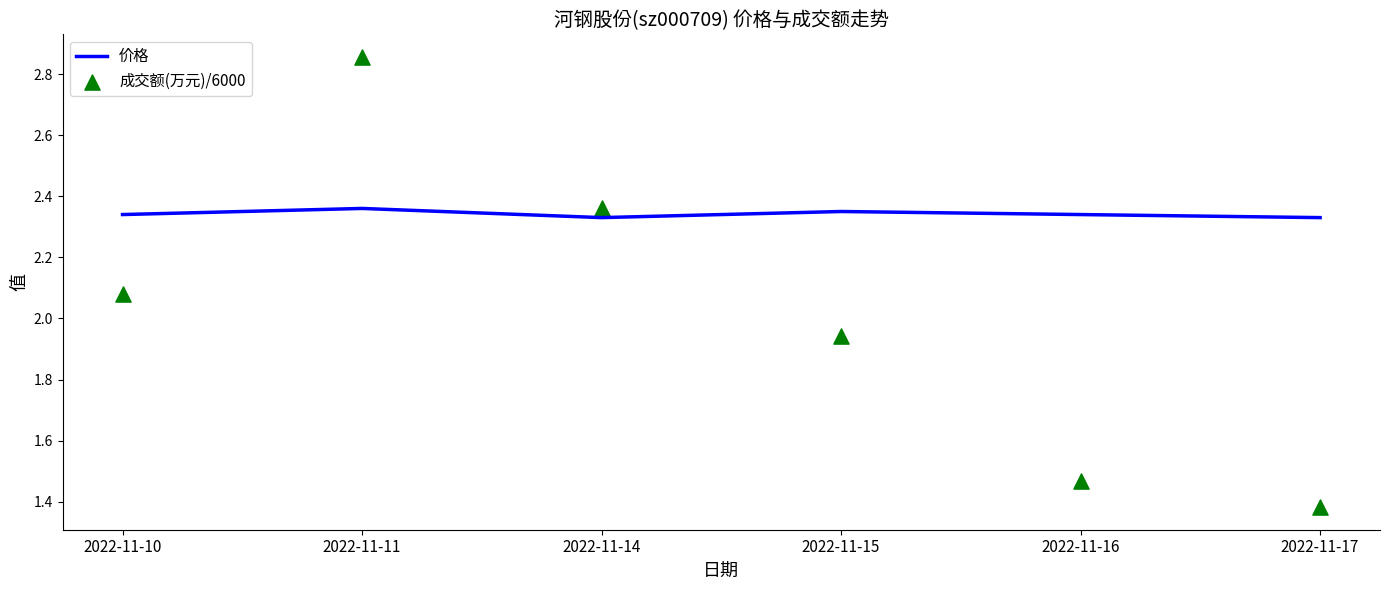

What are all the series names shown in the legend?

价格, 成交额(万元)/6000